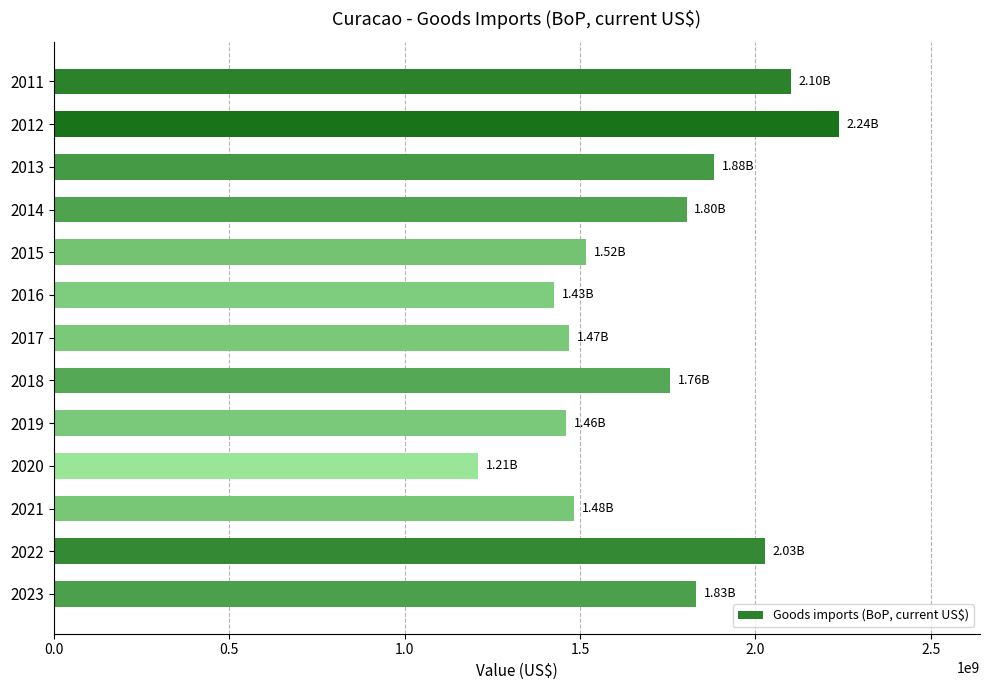

What is the ratio of the value at 2013 to the value at 2022?

0.9